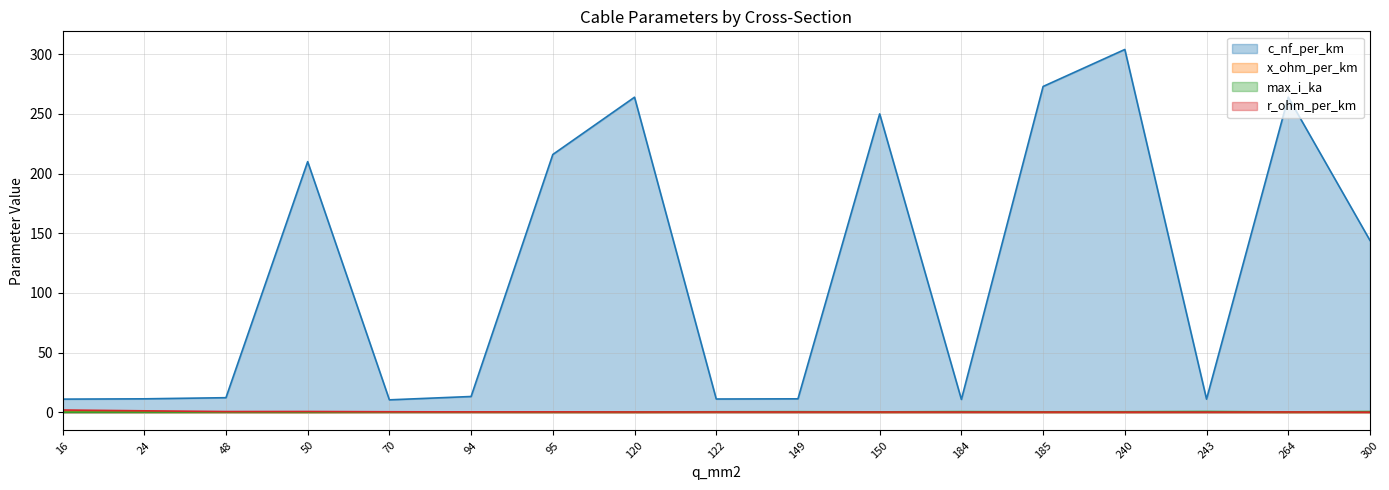

What are all the series names shown in the legend?

c_nf_per_km, x_ohm_per_km, max_i_ka, r_ohm_per_km